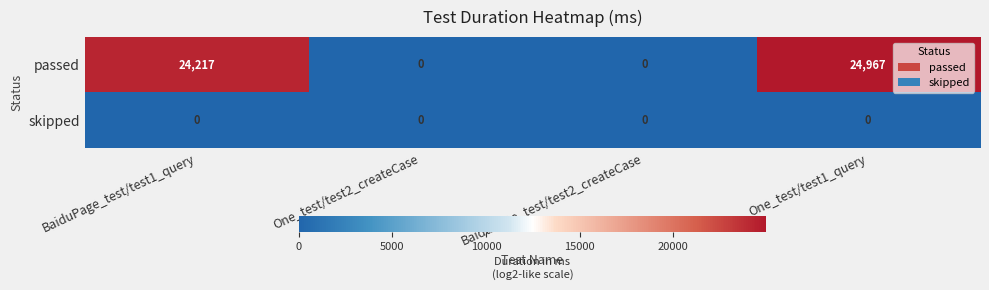

List the series in order of their overall mean, lowest first.

skipped, passed